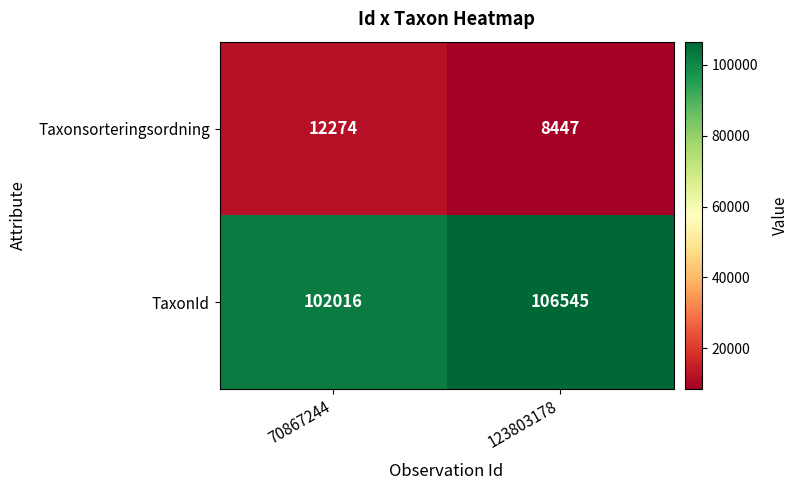

What is the difference between the TaxonId values at 123803178 and 70867244?

4529